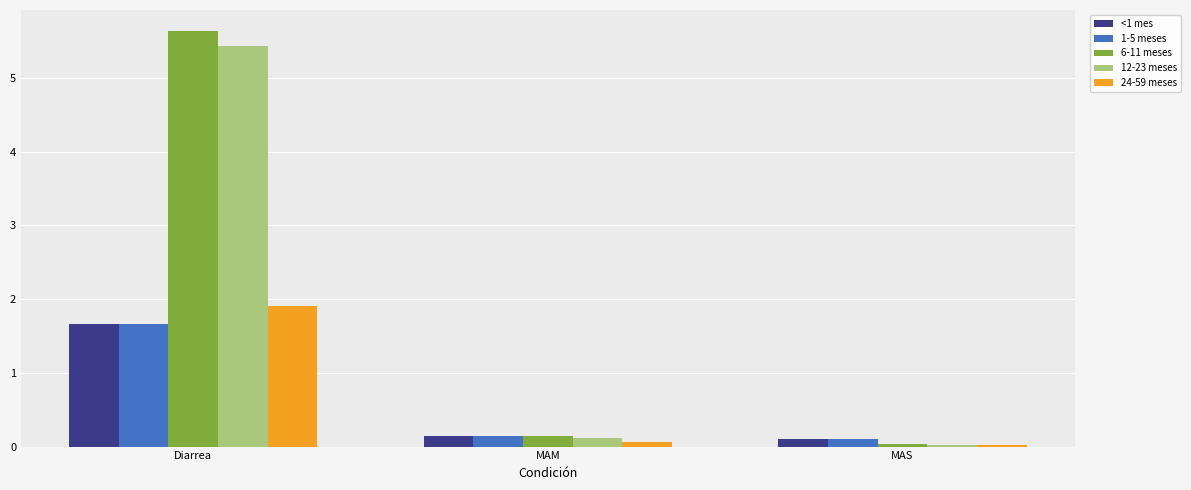

Count the number of categories in the chart.

3